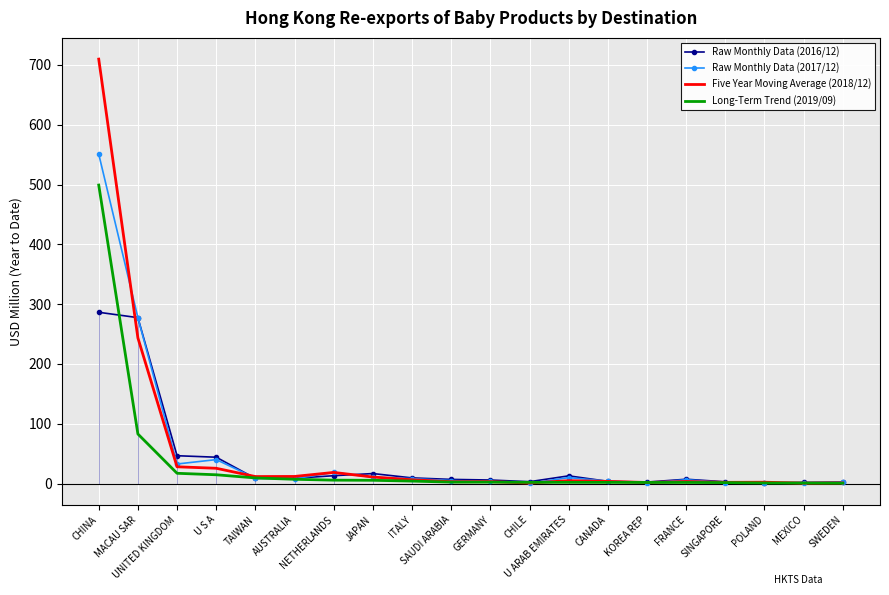

List the labels in order of Five Year Moving Average (2018/12) value, largest first.

CHINA, MACAU SAR, UNITED KINGDOM, U S A, NETHERLANDS, AUSTRALIA, TAIWAN, JAPAN, ITALY, U ARAB EMIRATES, CANADA, FRANCE, GERMANY, SAUDI ARABIA, POLAND, SINGAPORE, KOREA REP, SWEDEN, CHILE, MEXICO